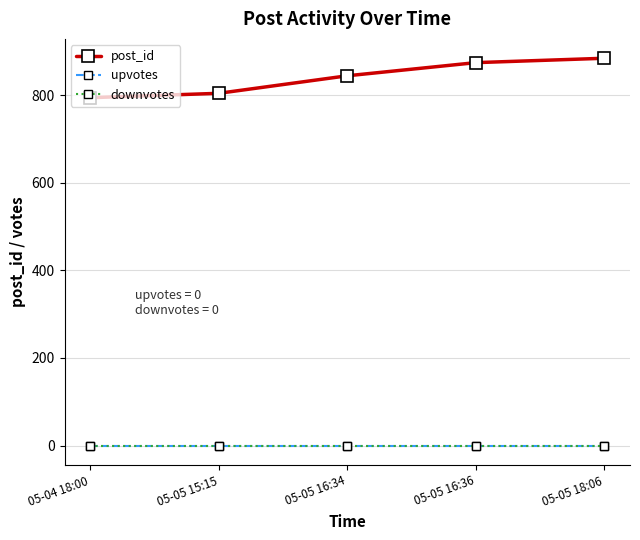

True or false: upvotes and post_id intersect in this chart.

False